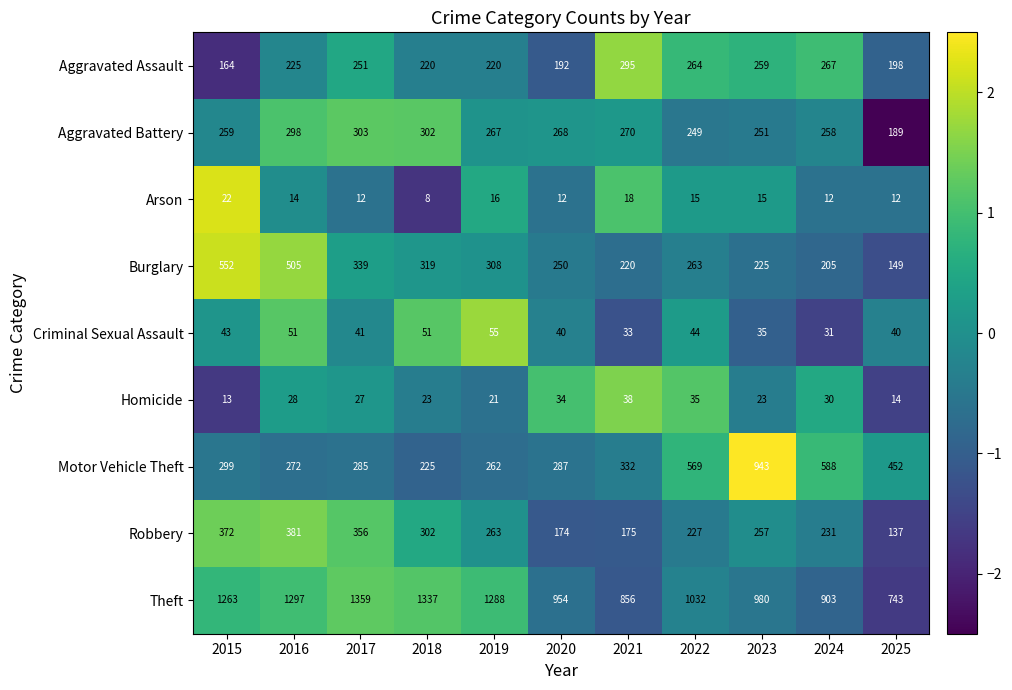

Where is Motor Vehicle Theft nearest to the value 584?

2024